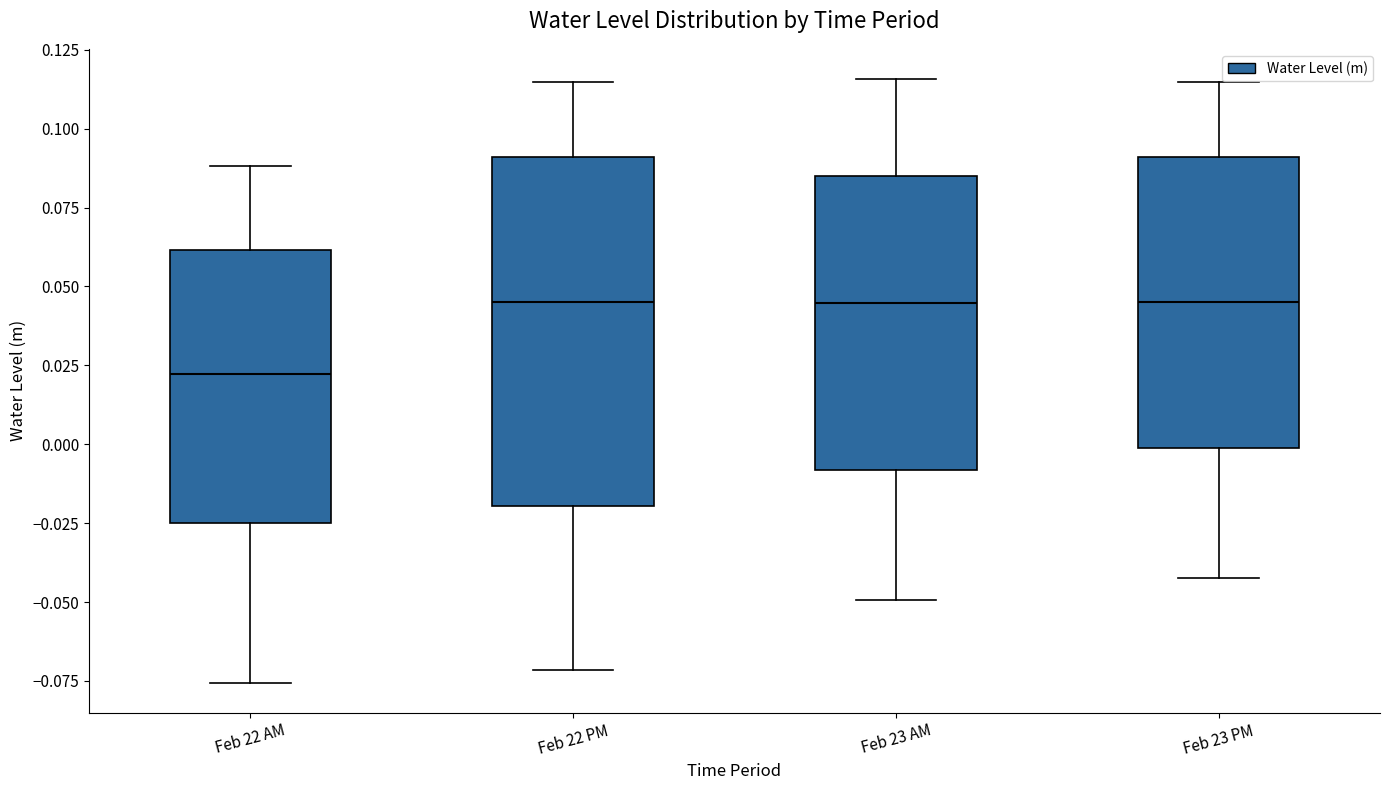

Where does the lower whisker of the box for Feb 23 AM end on the y-axis? The values are not printed on the chart, so give them approximately, as read against the axis.

-0.050